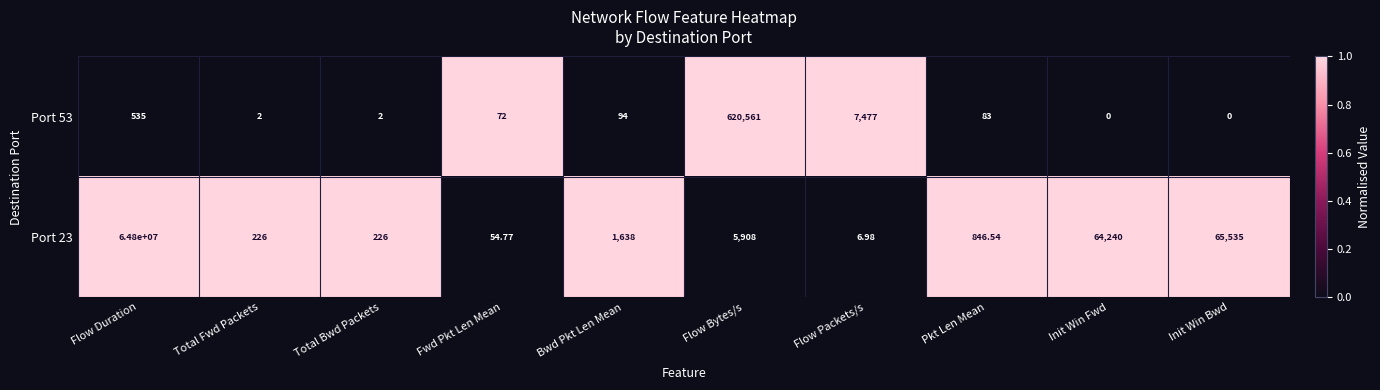

At which category is the sum across all series the highest?

Flow Duration